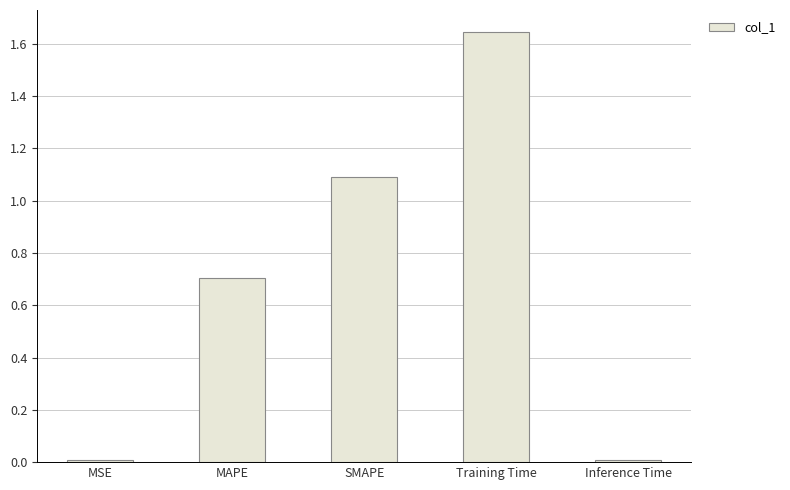

Which label corresponds to the largest value in the chart?

Training Time